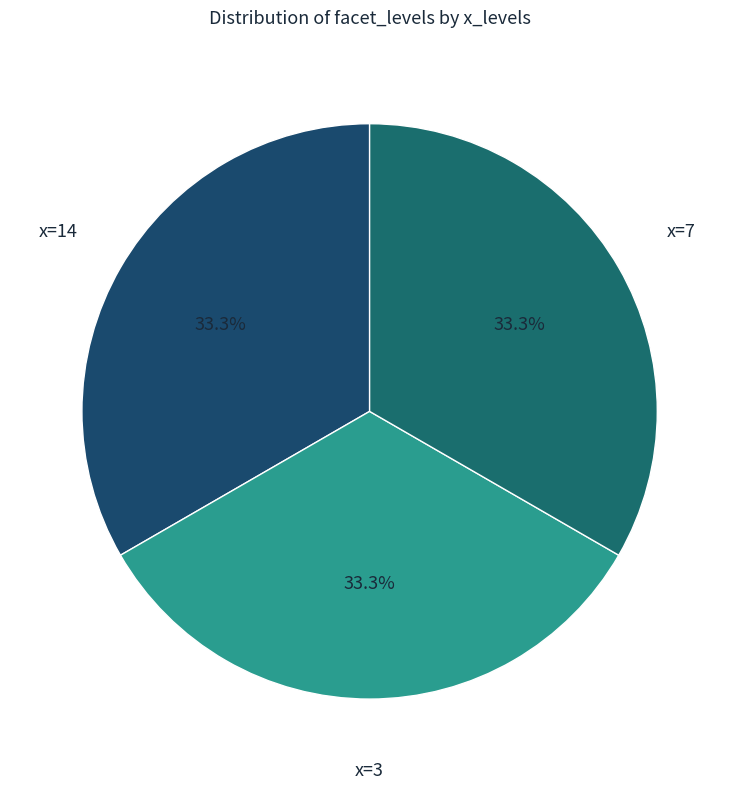

Is there a majority slice in this chart?

No